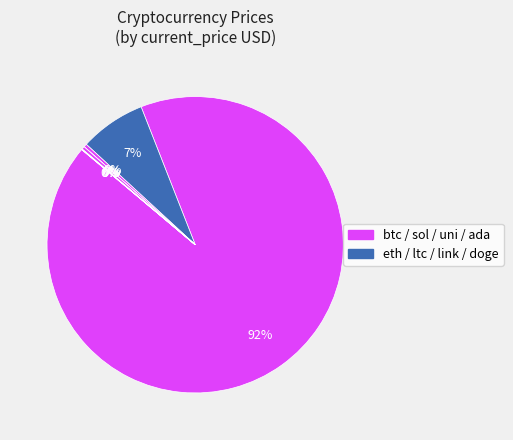

What is the smallest slice in the pie chart?

doge